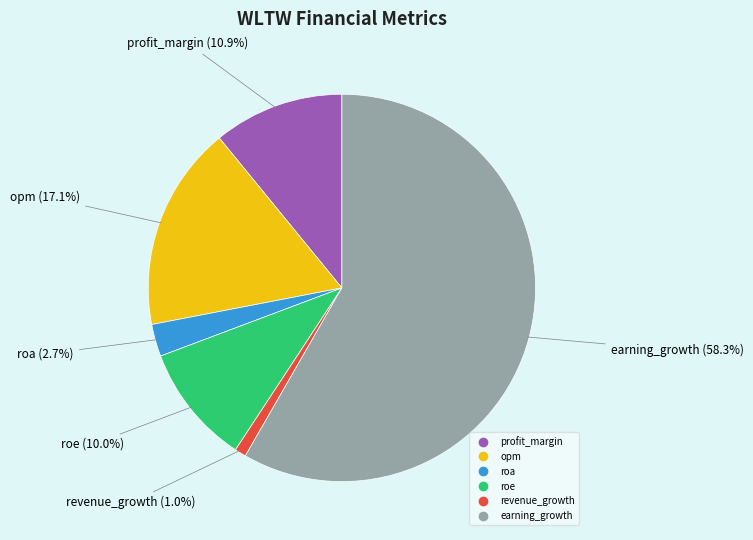

To the nearest percent, what percentage of the pie is earning_growth?

58%